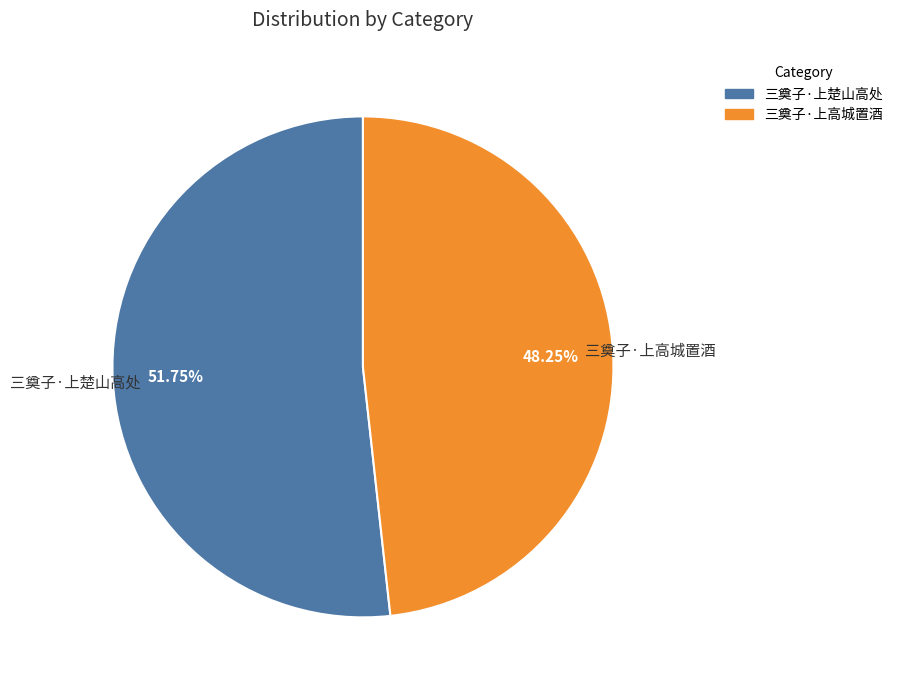

The 三奠子·上楚山高处 slice represents 52% of the pie. True or false?

True